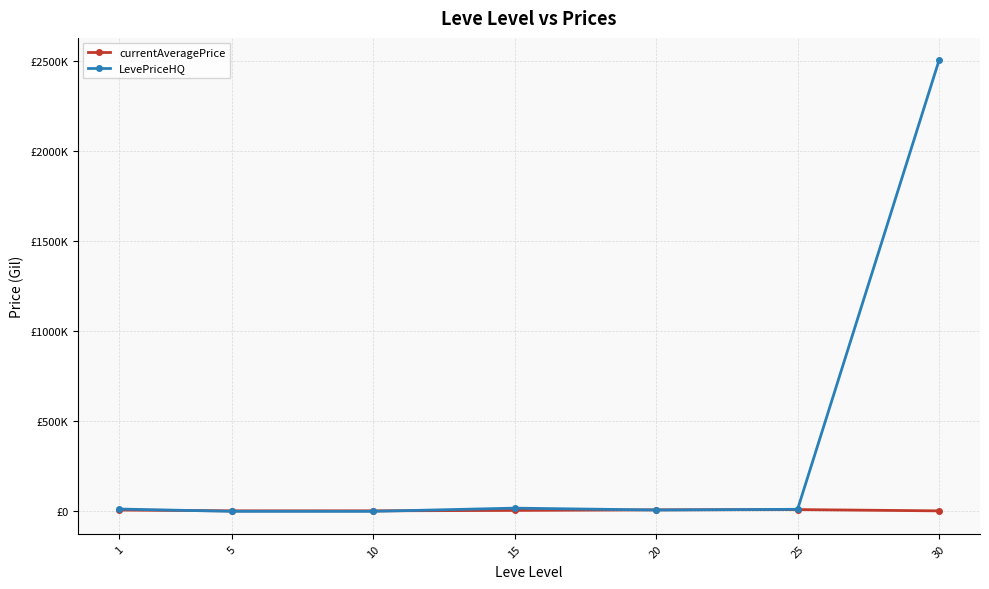

Does the chart have visible grid lines?

Yes